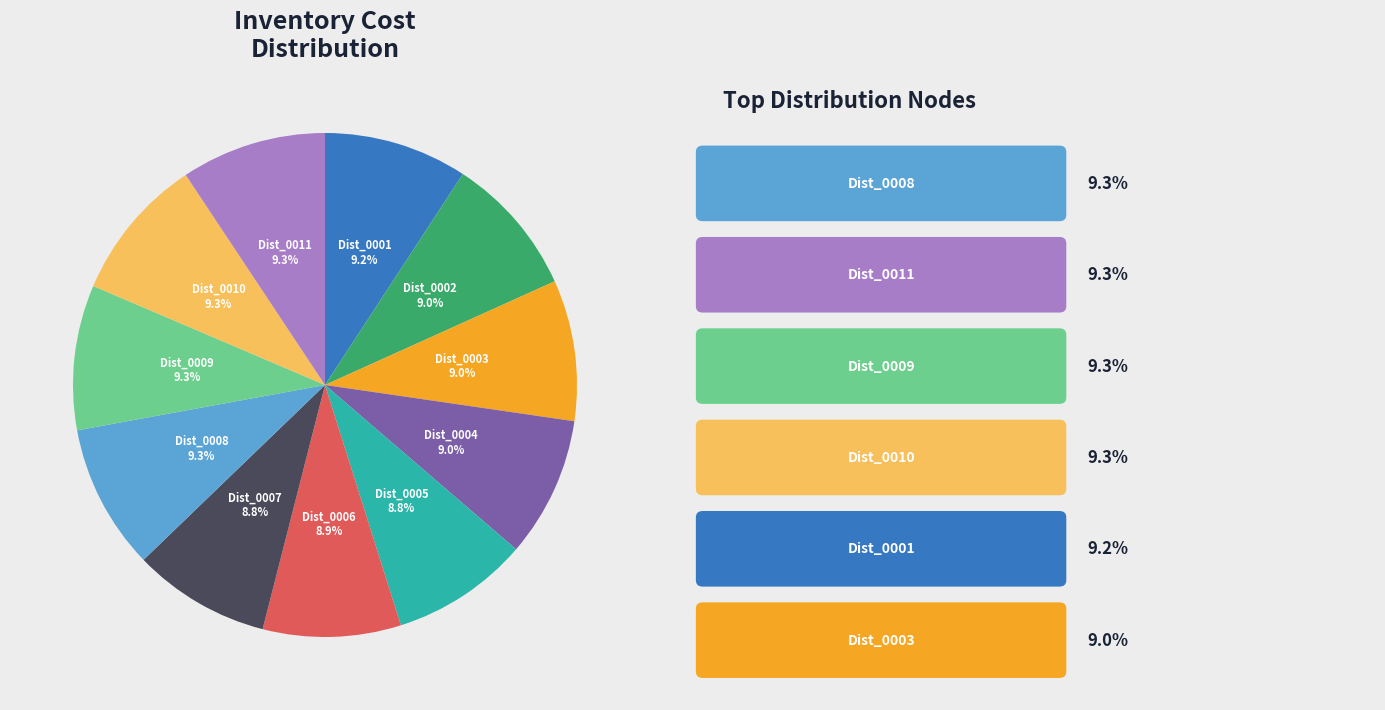

To the nearest percent, what percentage of the pie is Dist_0010?

9%